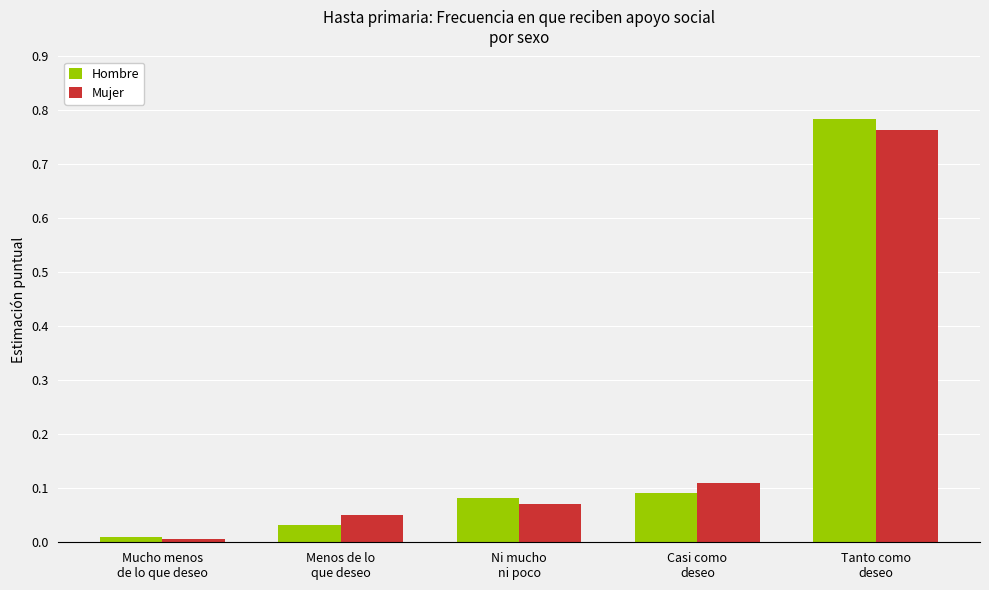

What is the sum of all Hombre values?

1.0